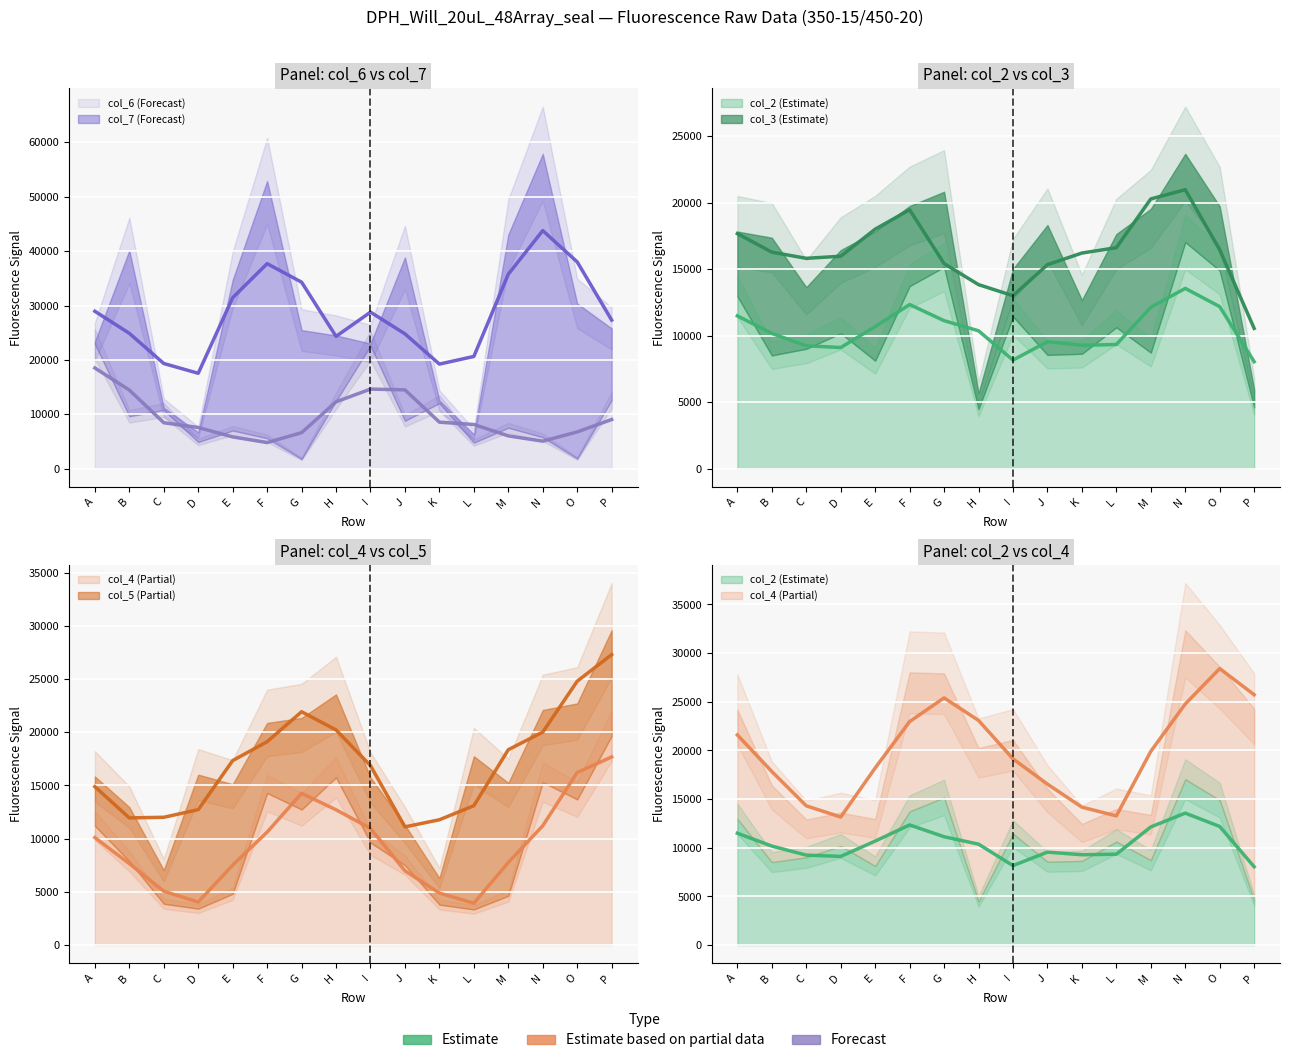

Which series has the largest total across all categories?

col_7